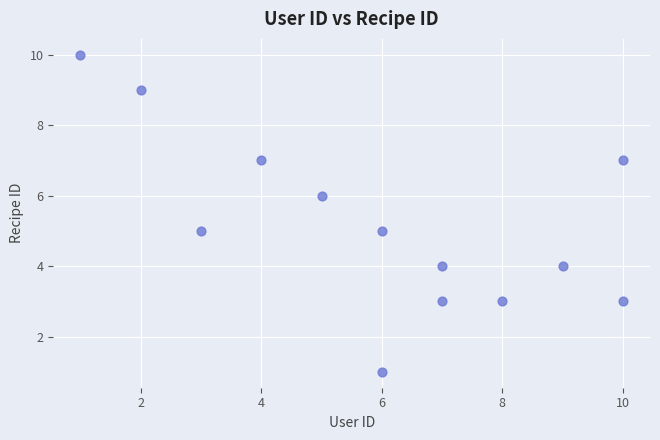

What is the range of X values (max minus min)?

9